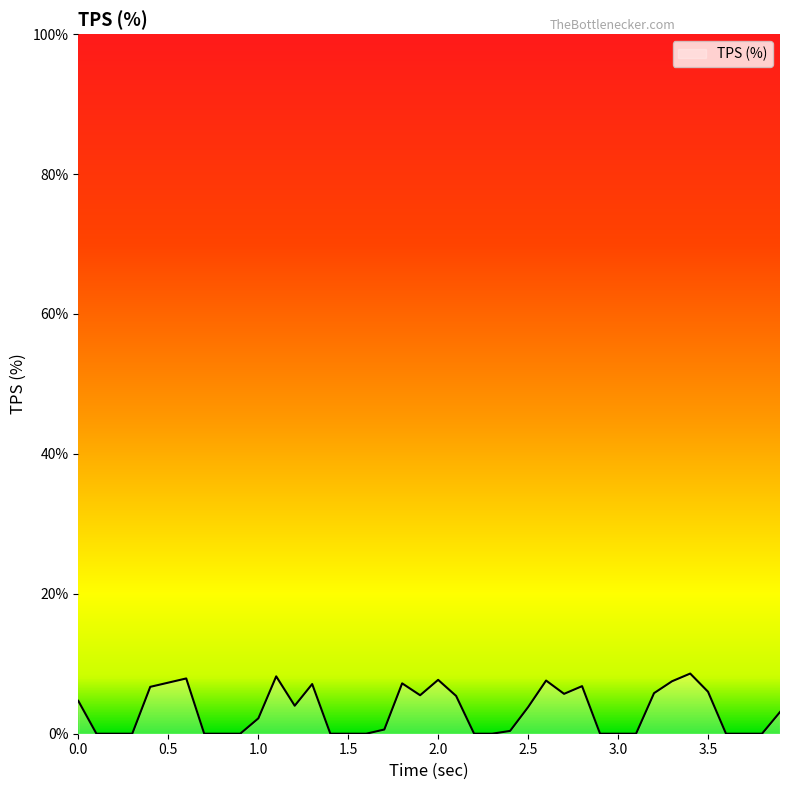

What is the maximum value shown in the chart?

8.6